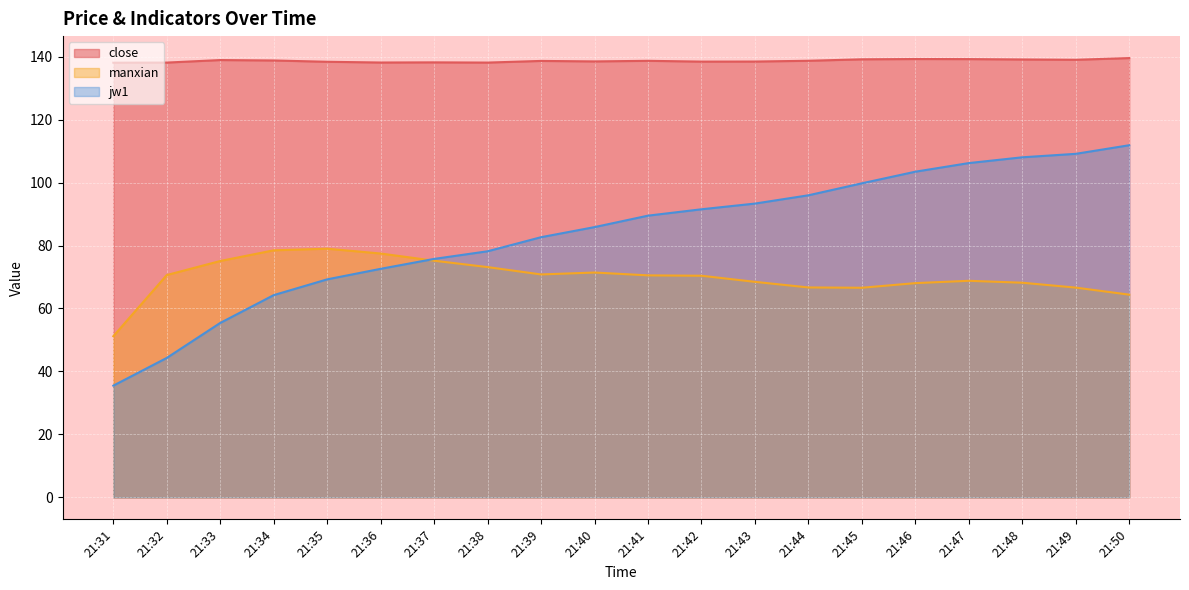

What is the difference between the jw1 values at 21:43 and 21:45?

6.4